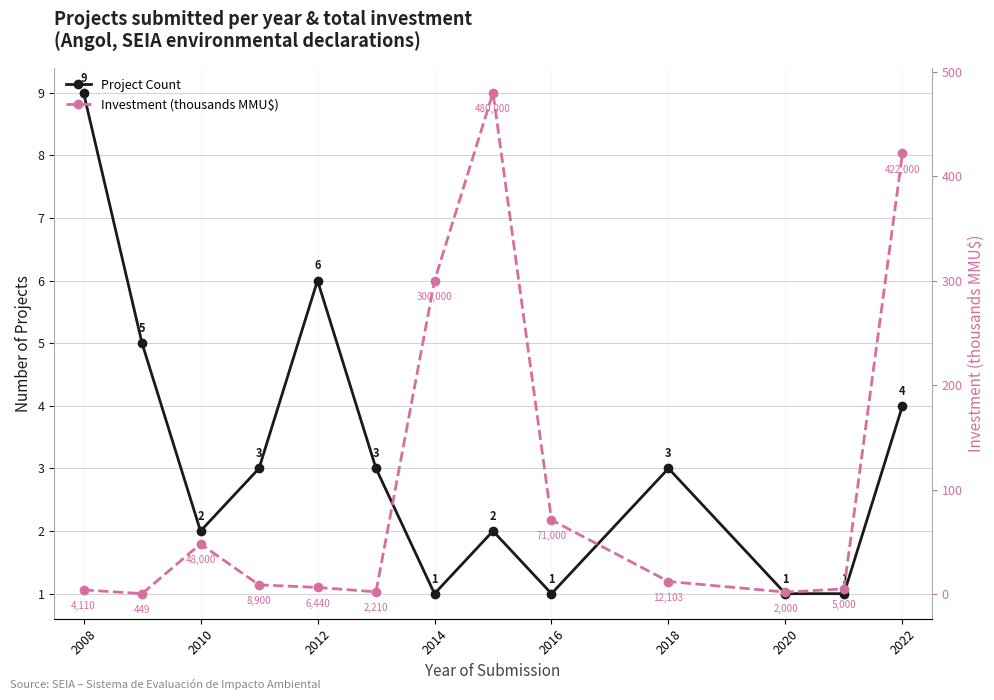

How many interior local valleys does the Project Count series have?

3